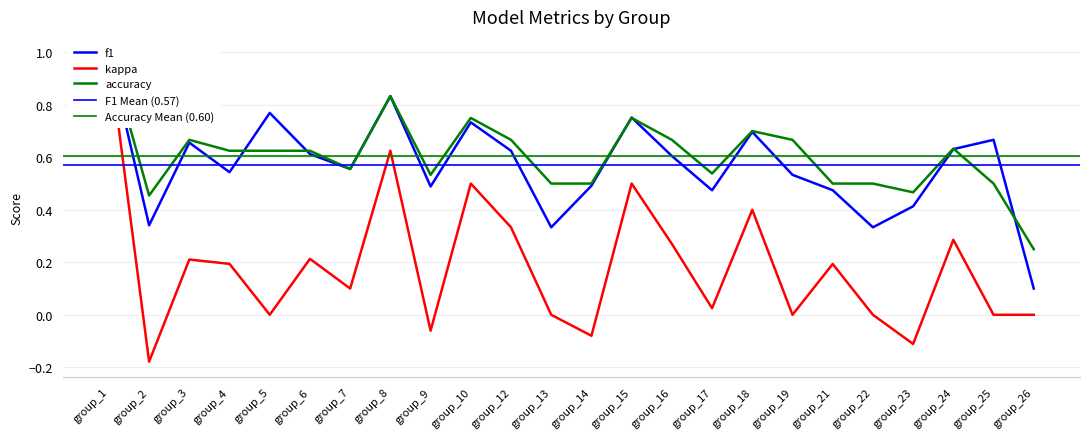

What is the difference between the highest and lowest values at group_23?

0.6